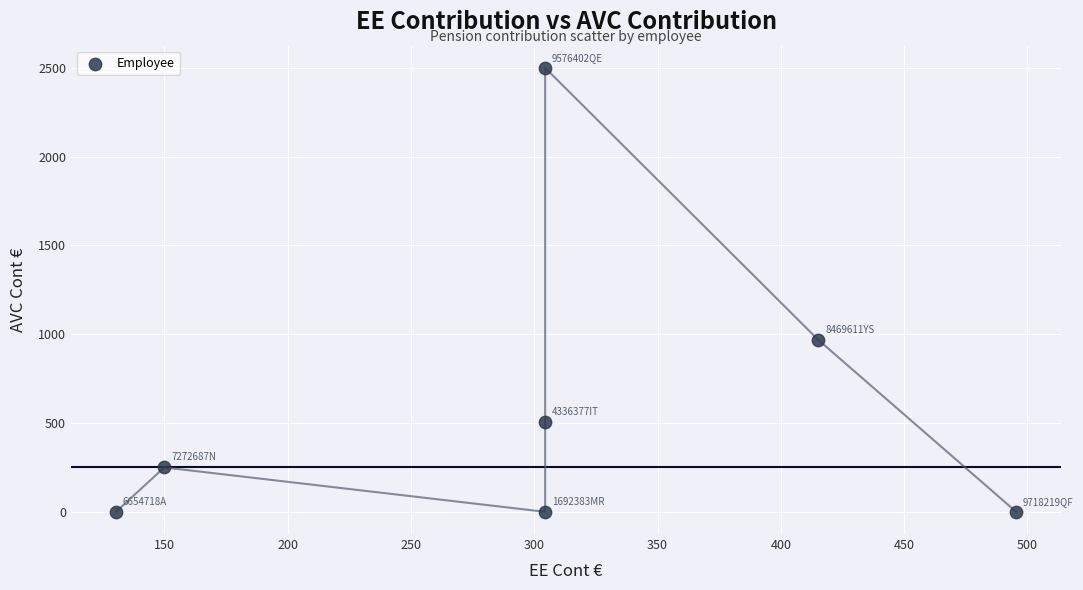

What Y value in the scatter plot is closest to 1250?

968.7